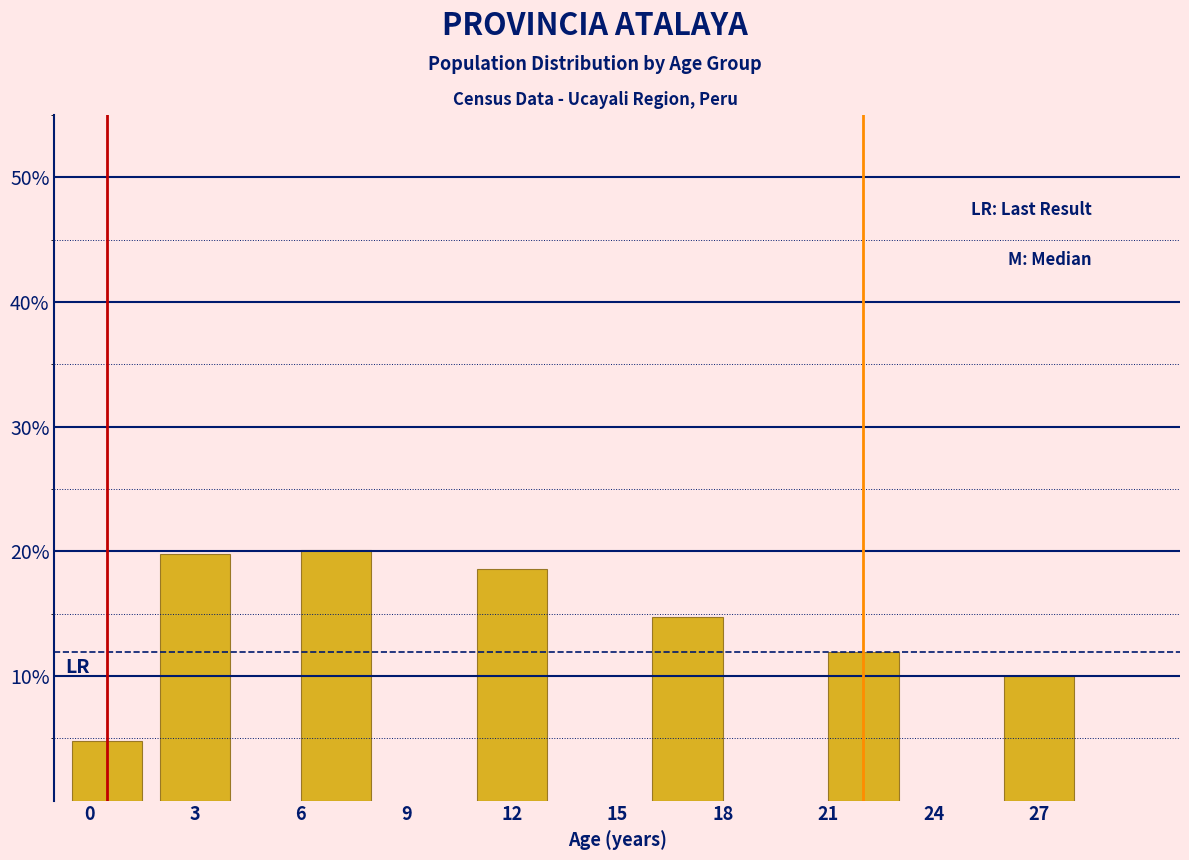

Reading left to right, list all the values displayed in this chart.

0=4.8	3=19.8	6=20.1	12=18.6	18=14.7	21=12.0	27=10.0